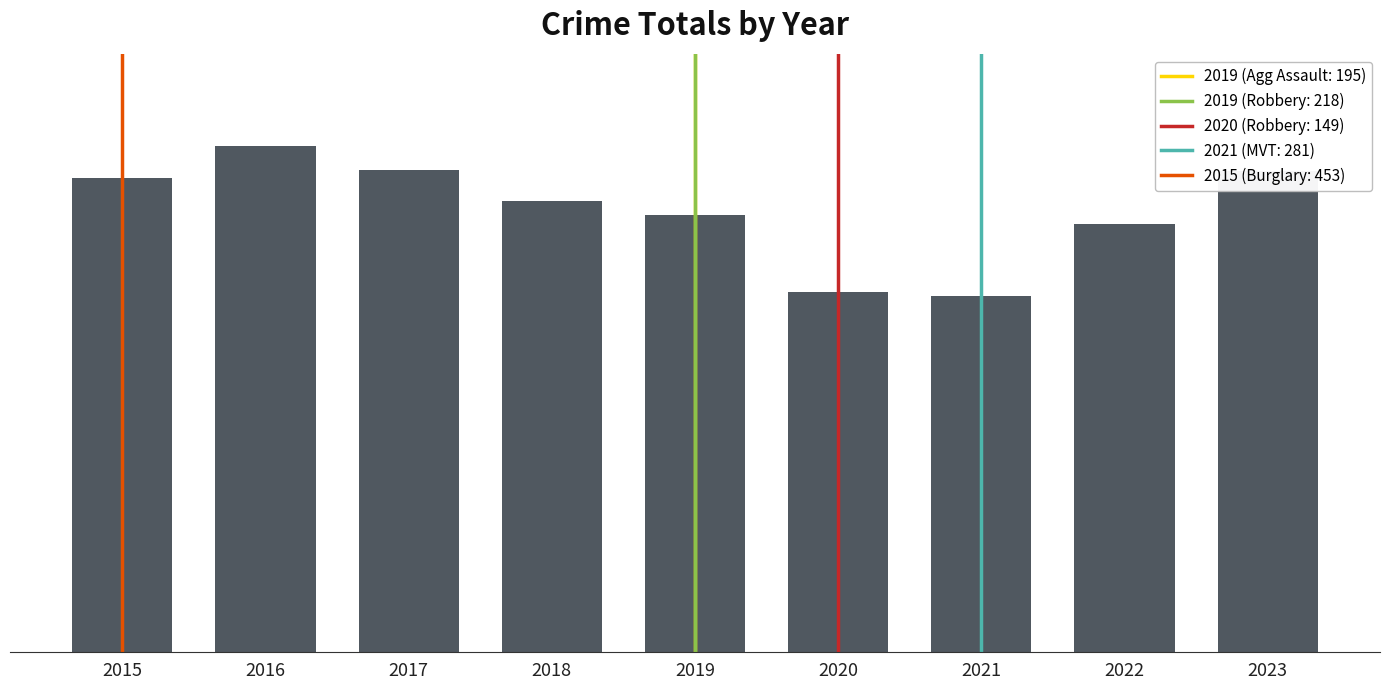

Are the bars horizontal?

No